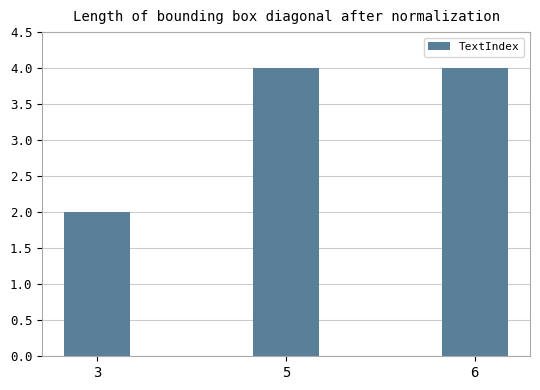

How many values are between 2 and 4?

3